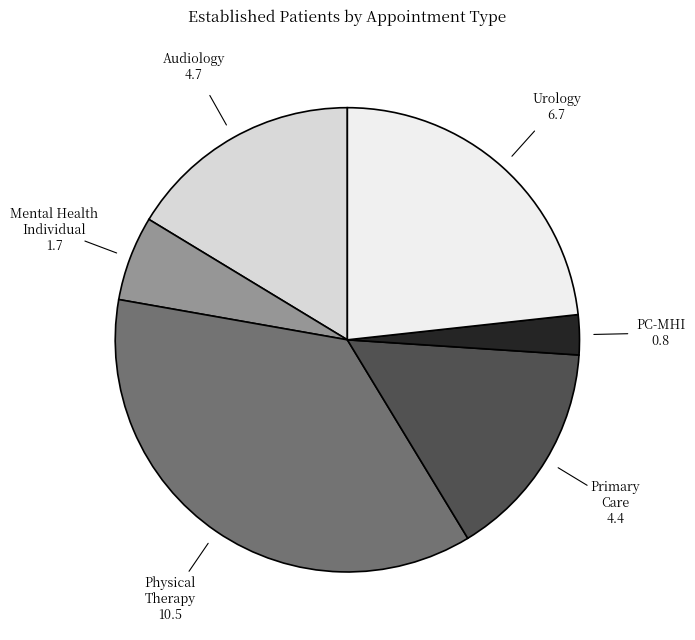

Count the number of slices in the pie.

6